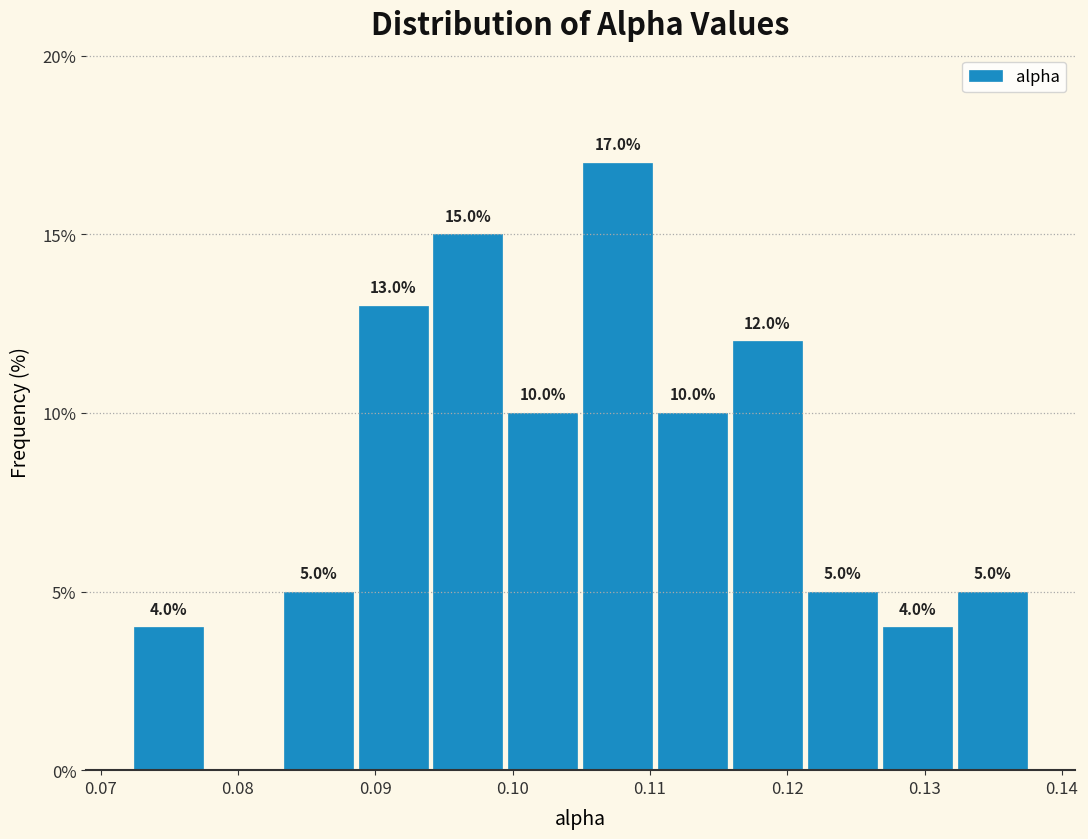

Over which range of the x-axis is the bar tallest?

0.105 to 0.110